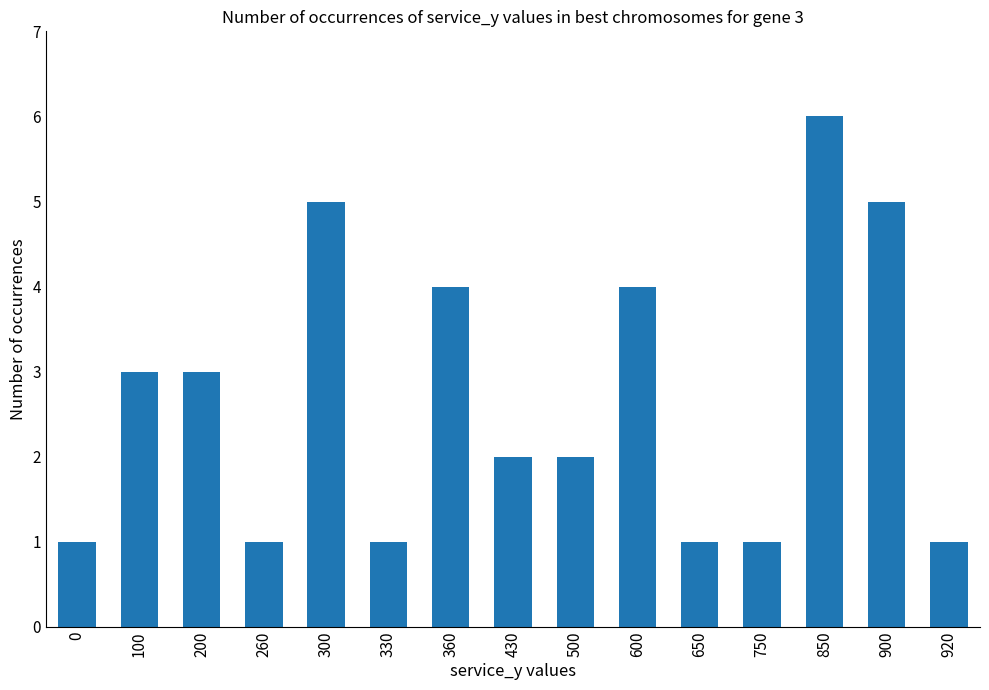

Which has a higher value, 200 or 300?

300